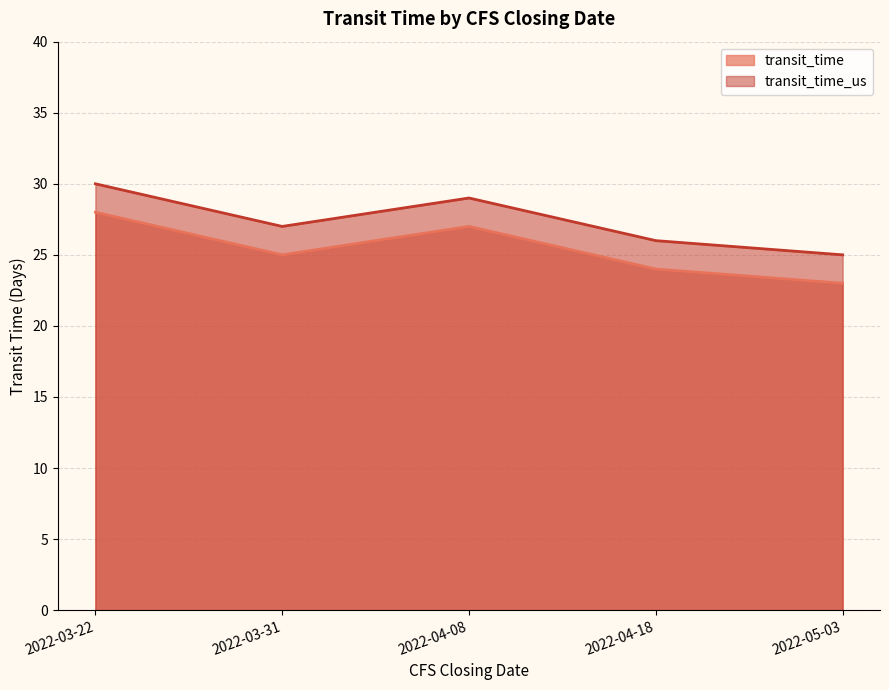

Which has a higher value, 2022-04-08 or 2022-03-31?

2022-04-08